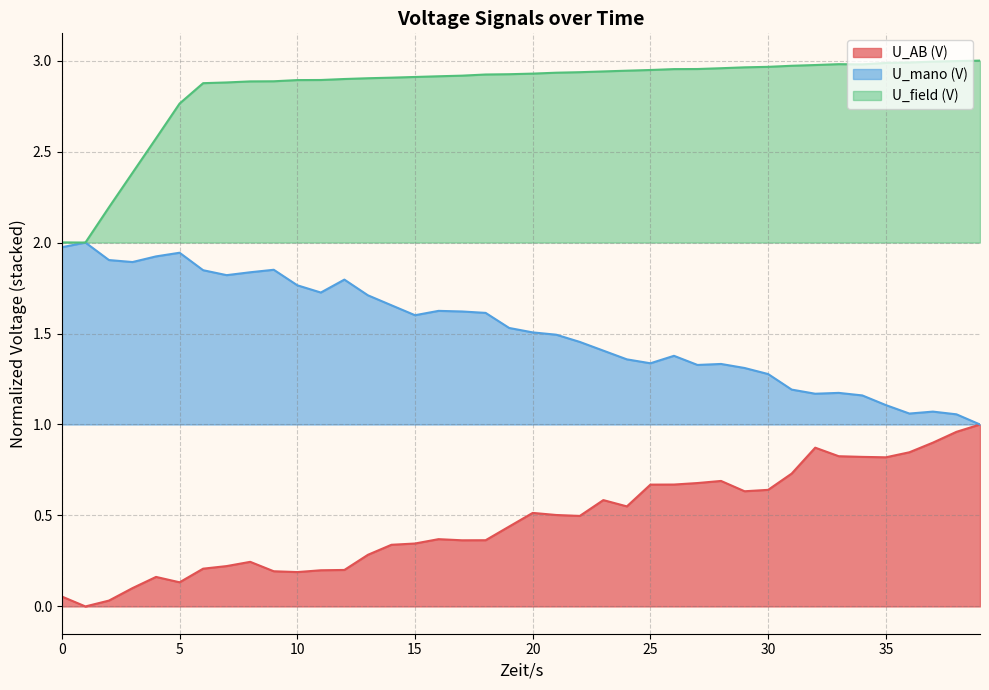

What is the maximum value shown in the chart?

3.0